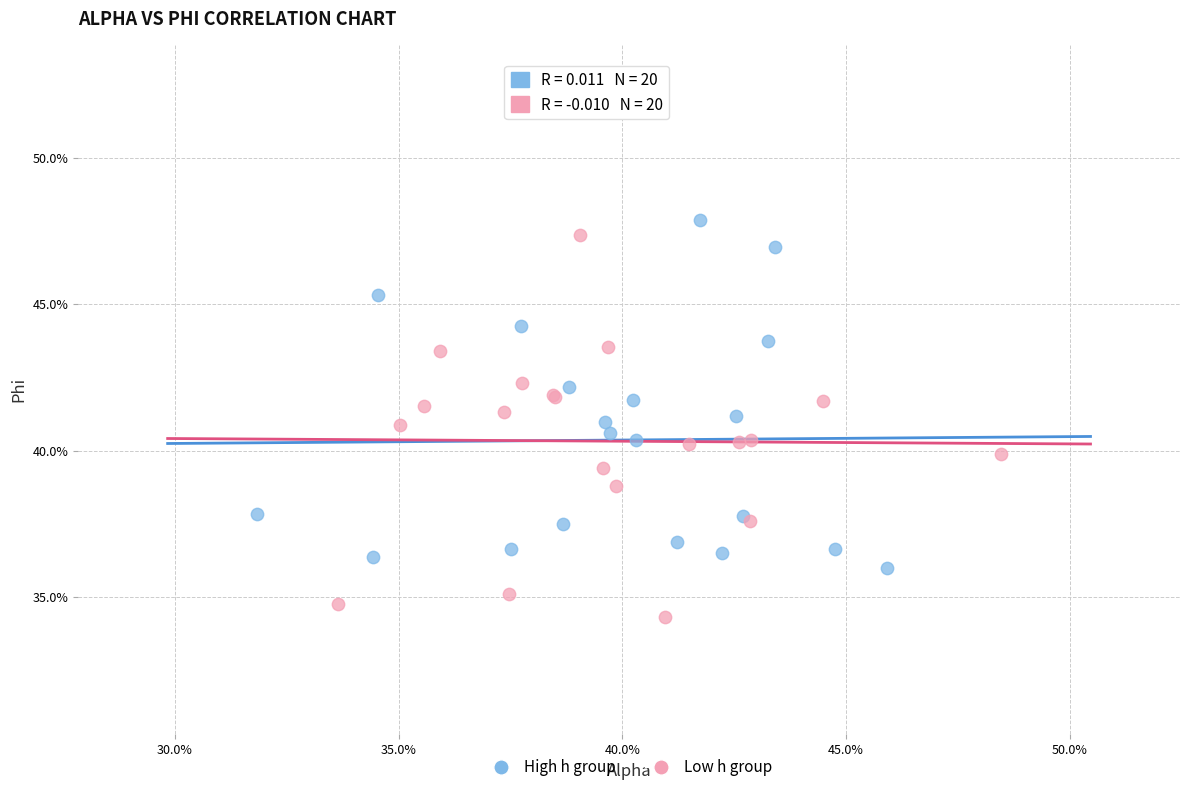

Which series has the largest Y range (max minus min)?

Low h group